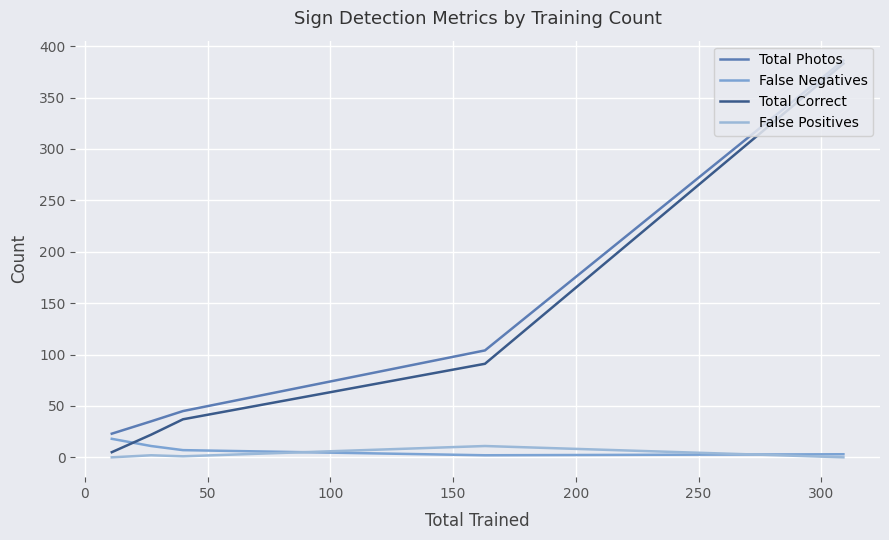

True or false: False Negatives and False Positives intersect in this chart.

True